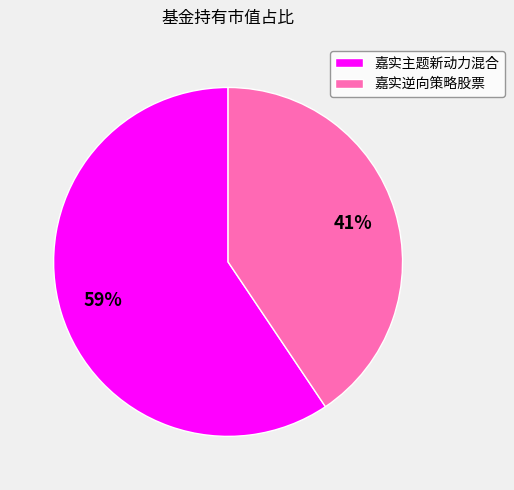

What percentage is the 嘉实主题新动力混合 slice, to the nearest percent?

59%